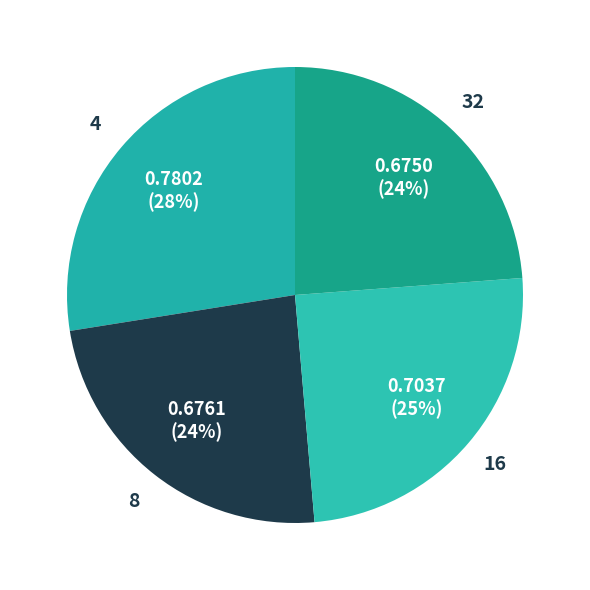

To the nearest percent, what is the difference between the 16 and 4 slice percentages?

3%